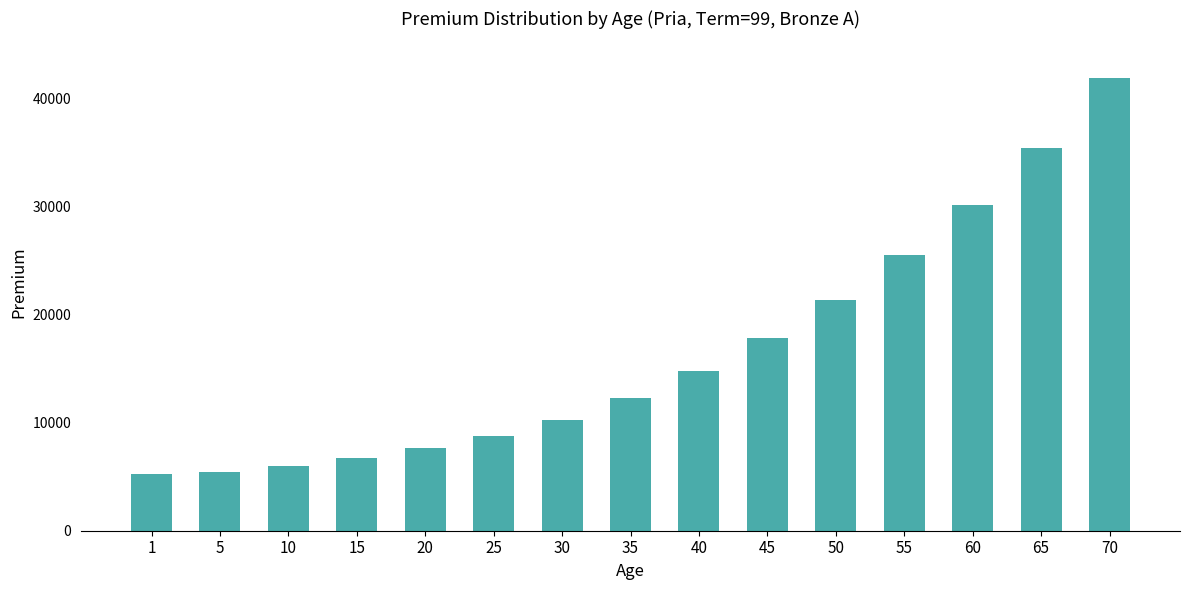

Are the bars horizontal?

No